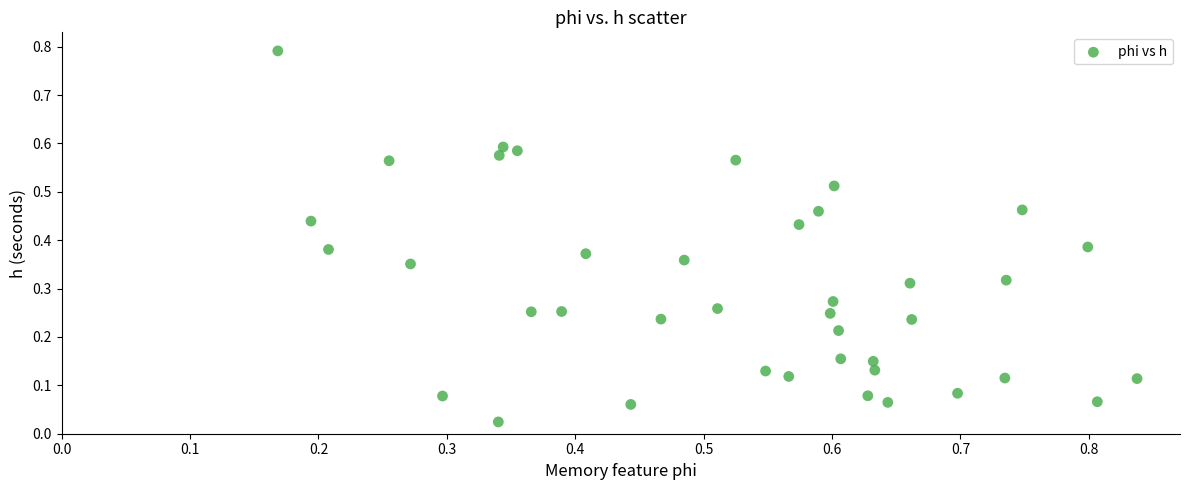

What is the range of X values (max minus min)?

0.7